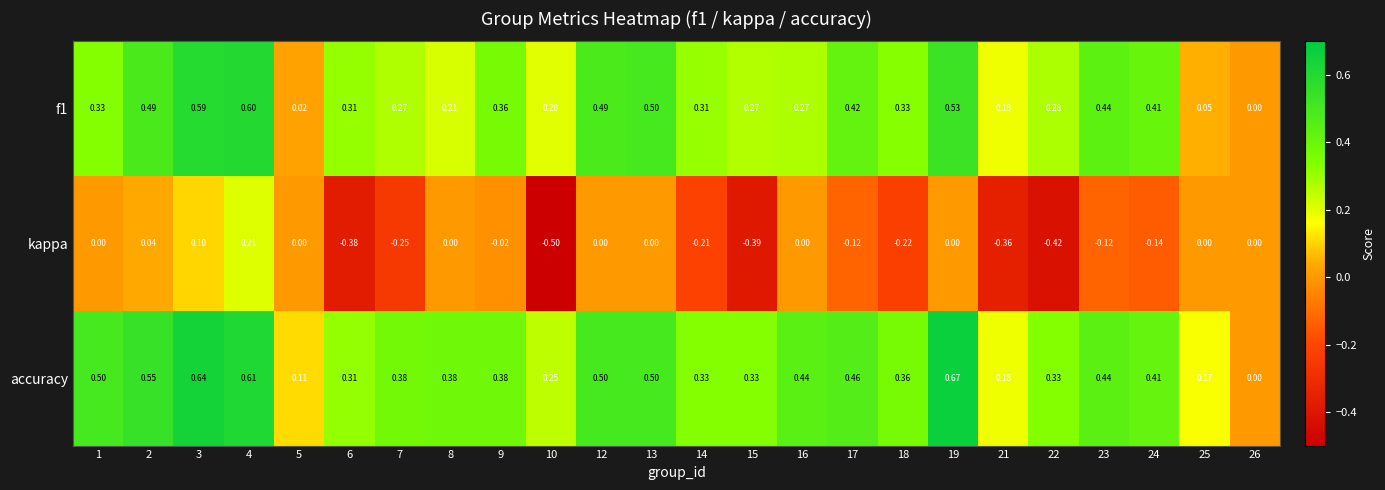

Rank the series by their maximum value, from lowest to highest.

kappa, f1, accuracy